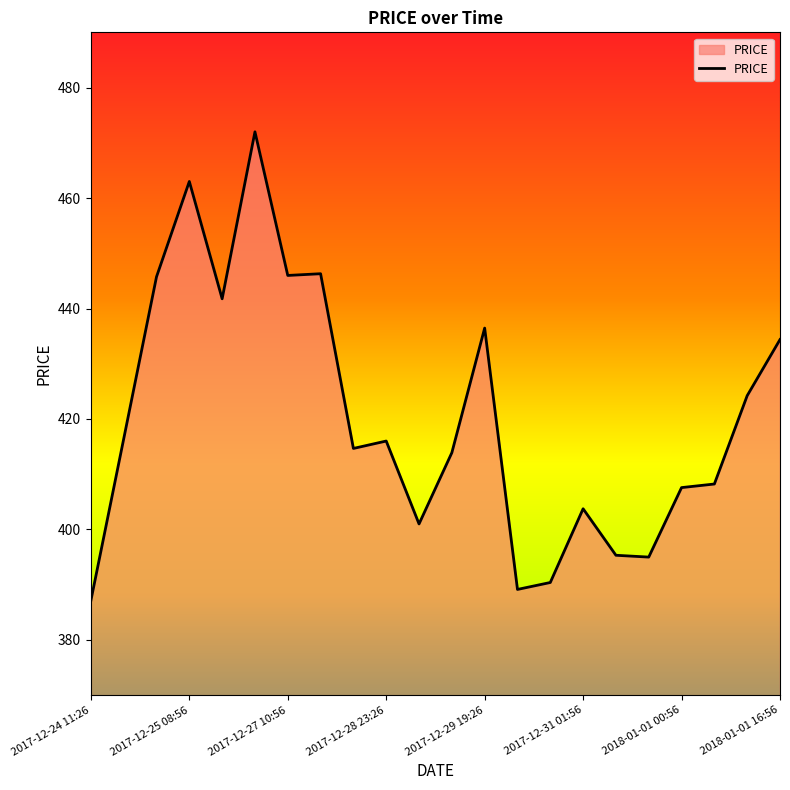

Does the chart display data point markers on the line(s)?

No